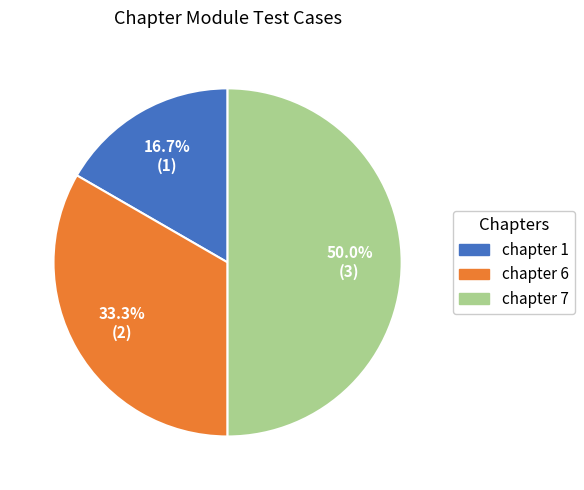

Does chapter 1 account for over 50% of the chart?

No